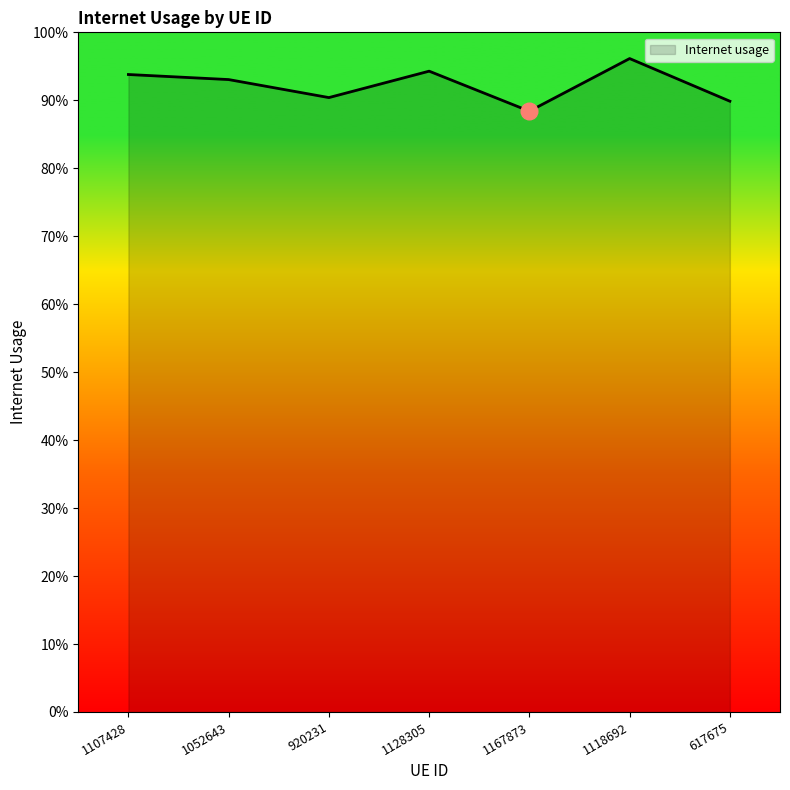

Does the chart display data point markers on the line(s)?

No